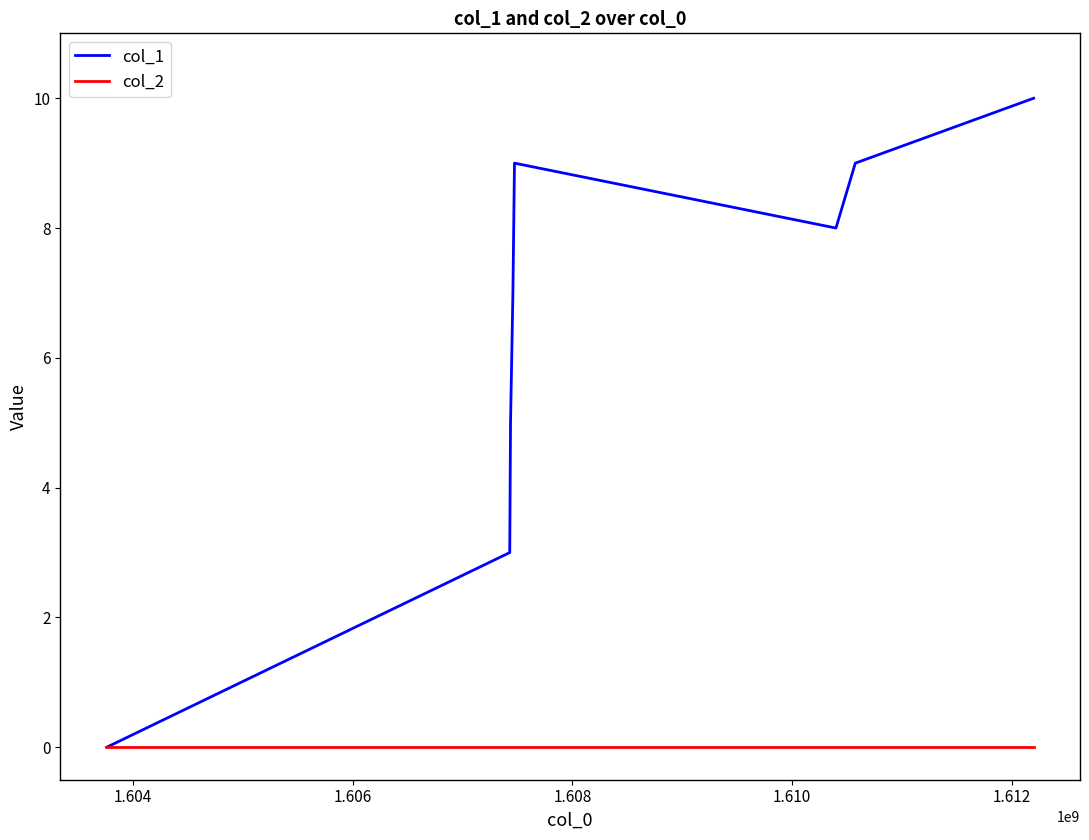

Which series has the largest total across all categories?

col_1